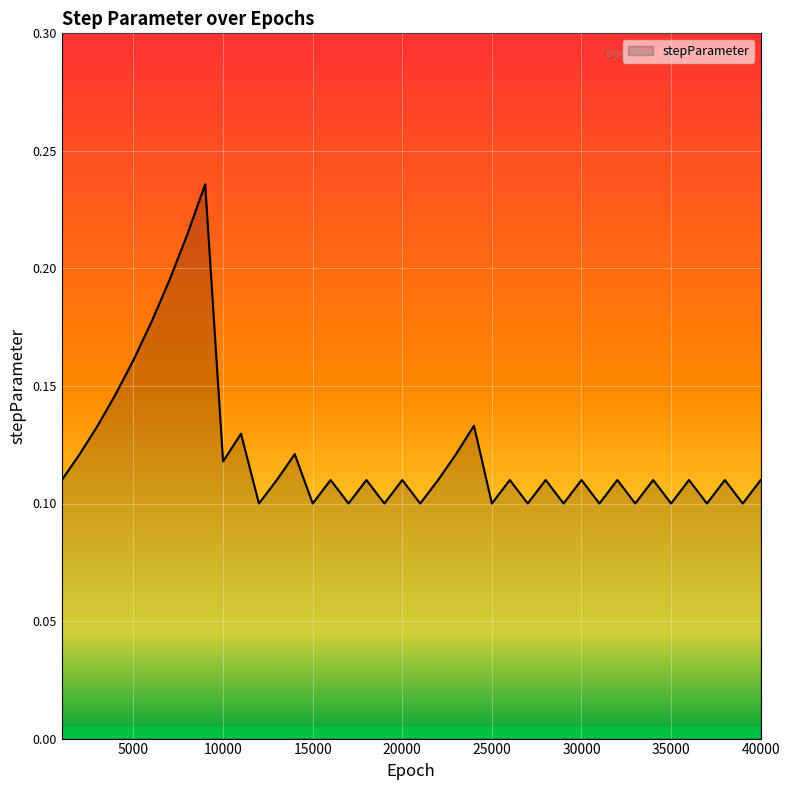

How many interior local valleys (lower than both neighbors) does the data have?

14